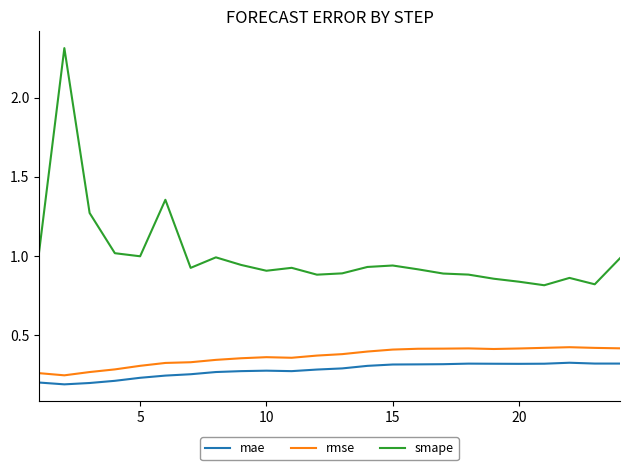

True or false: mae and smape cross at least once.

False